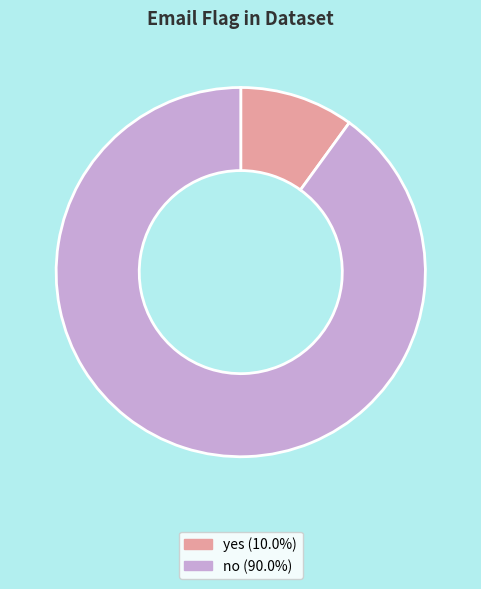

Which category has the biggest portion of the pie?

no